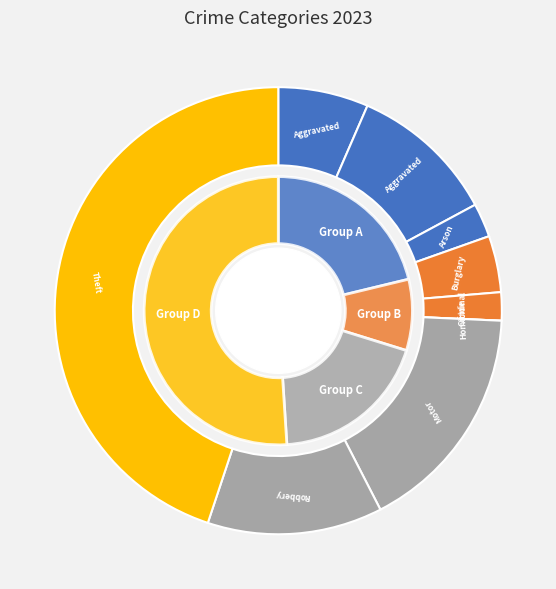

What percentage do Aggravated Battery and Theft together represent?

55.5%